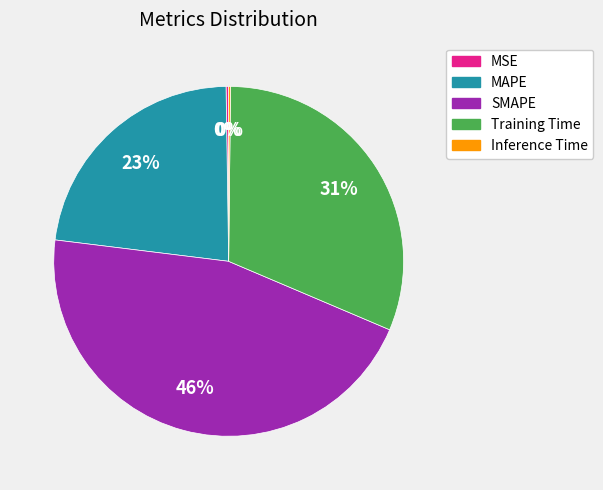

Combined, do SMAPE and Training Time account for over 50%?

Yes